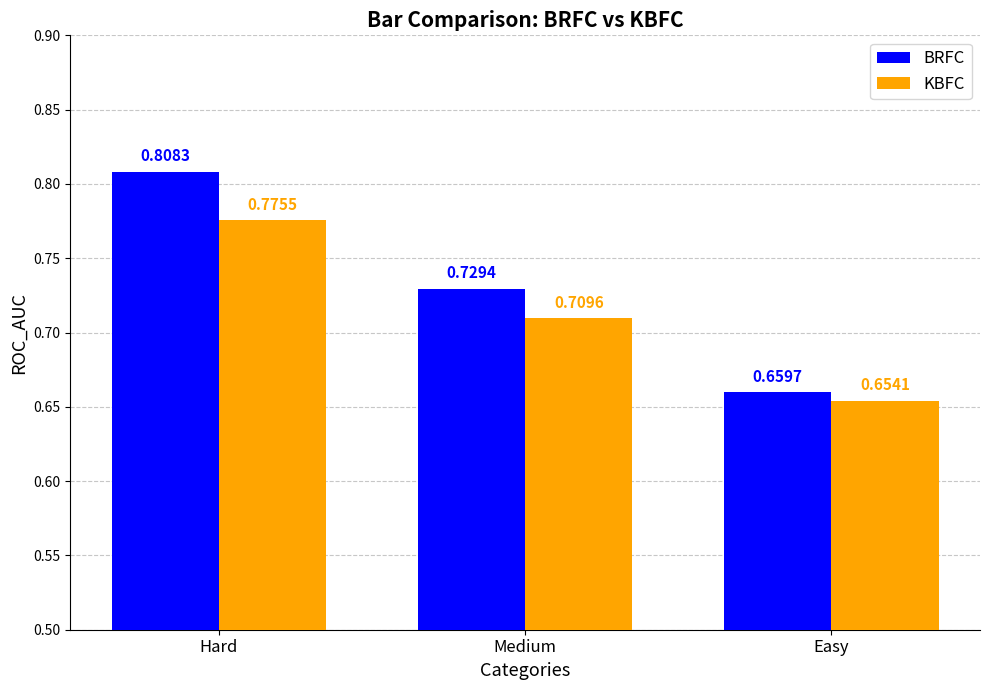

Where is KBFC nearest to the value 0?

Easy